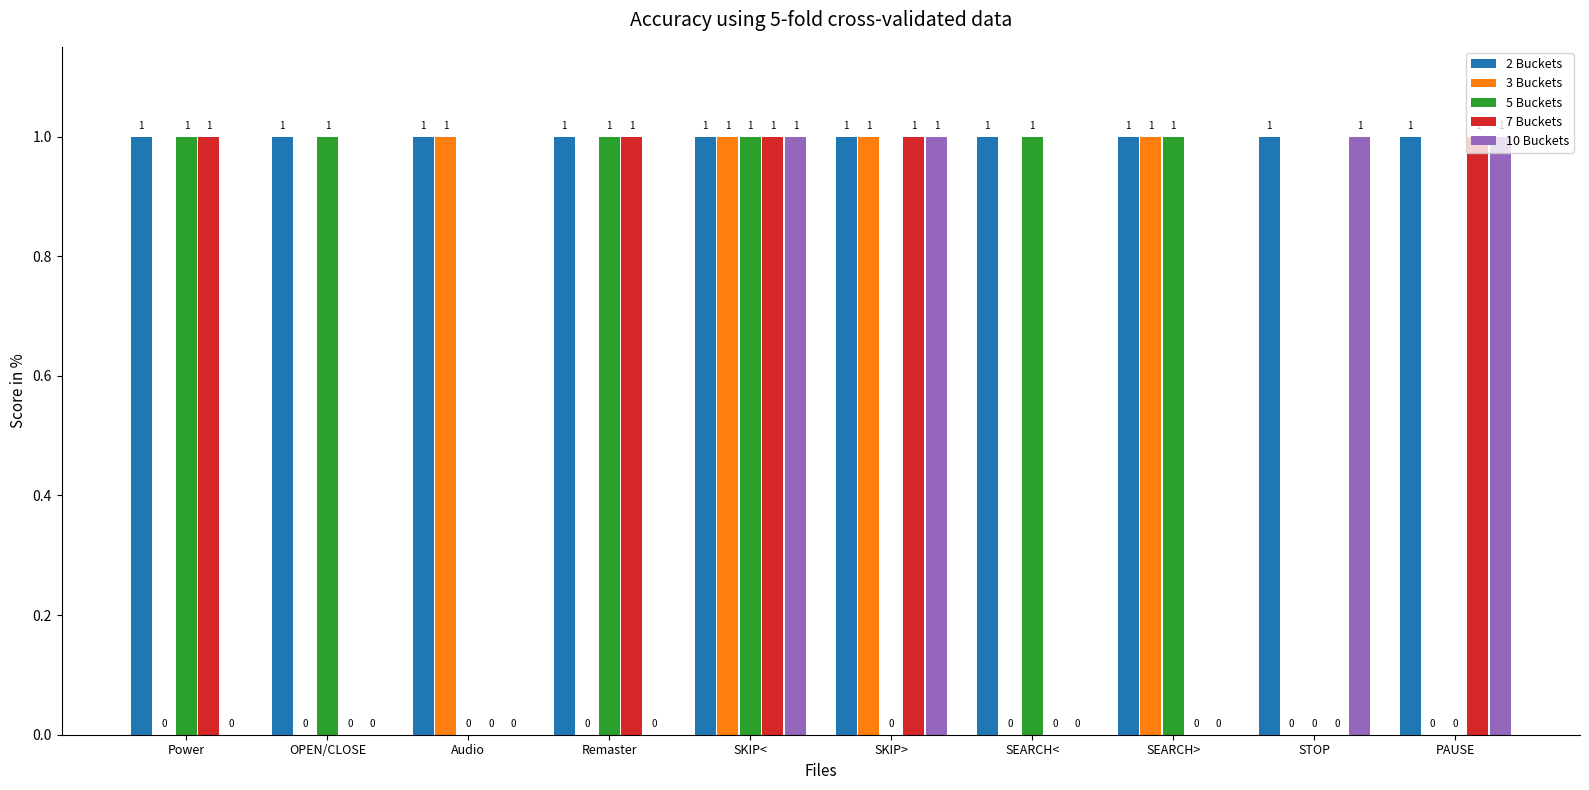

What is the total value across all series at Power?

3